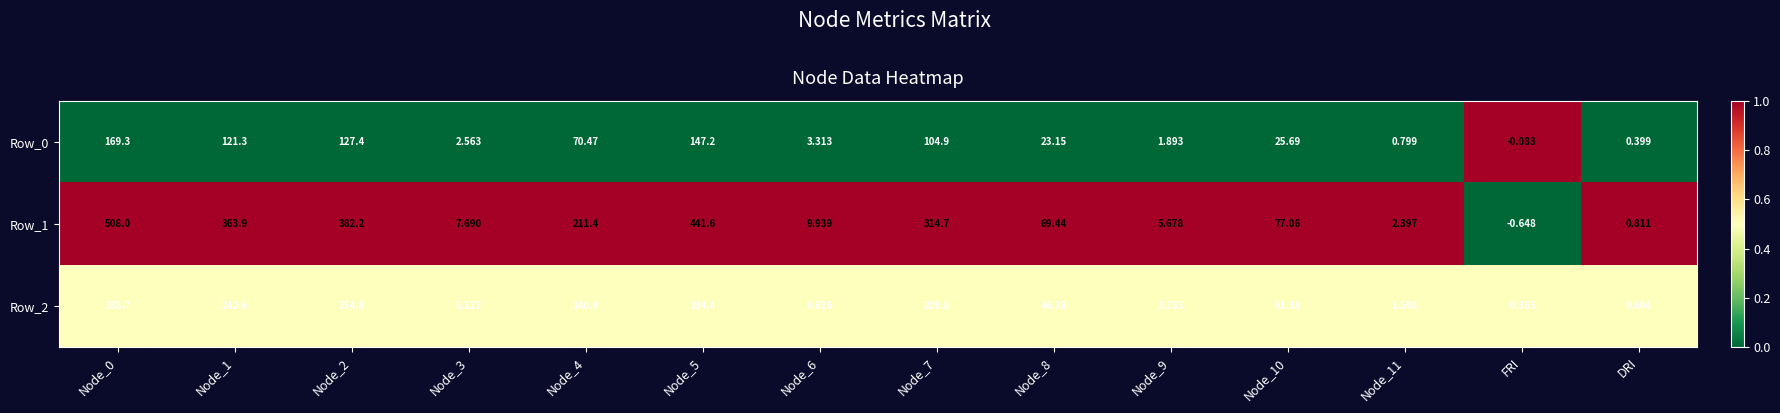

Which label corresponds to the smallest value in the chart?

FRI